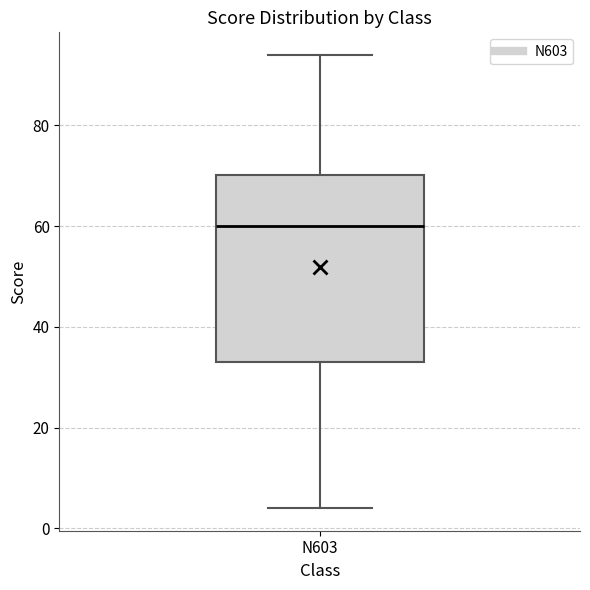

Where is the lower edge of the box for N603 on the y-axis? The values are not printed on the chart, so give them approximately, as read against the axis.

34